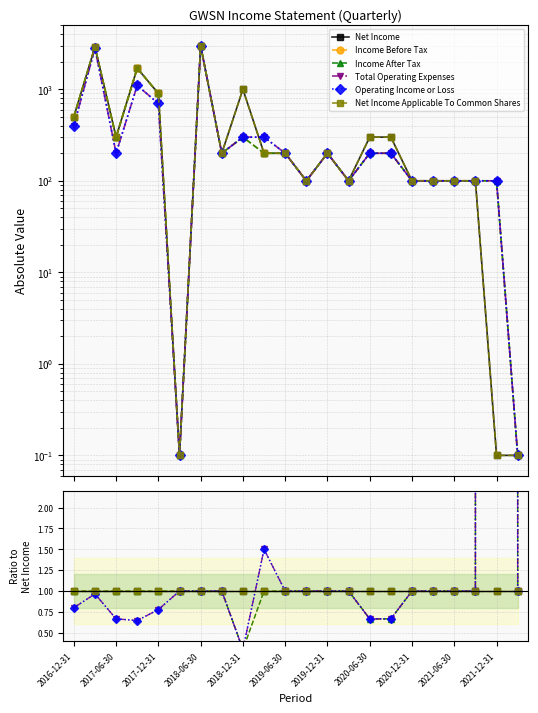

How many distinct data groups are displayed?

6